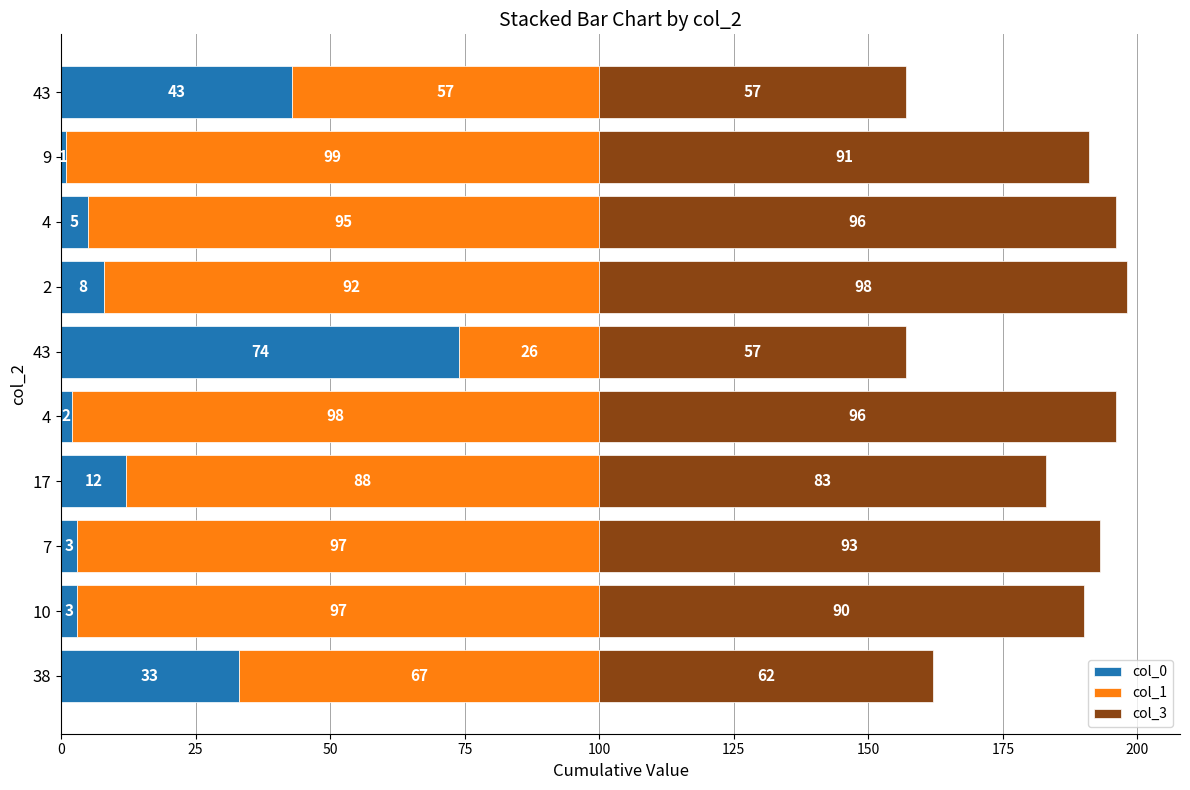

What is the value of the col_0 bar at the 3rd from the left?

3